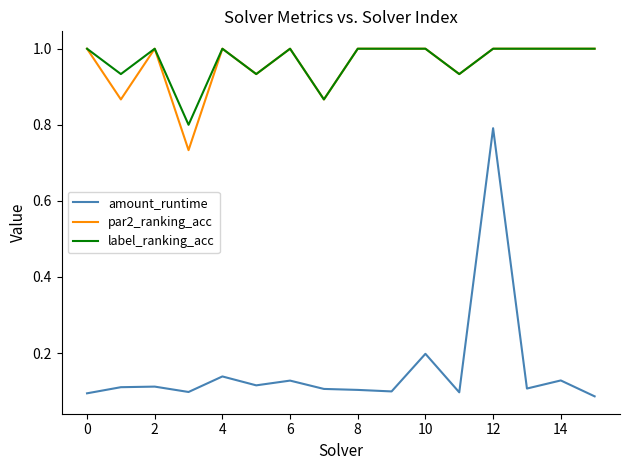

True or false: amount_runtime and label_ranking_acc cross at least once.

False